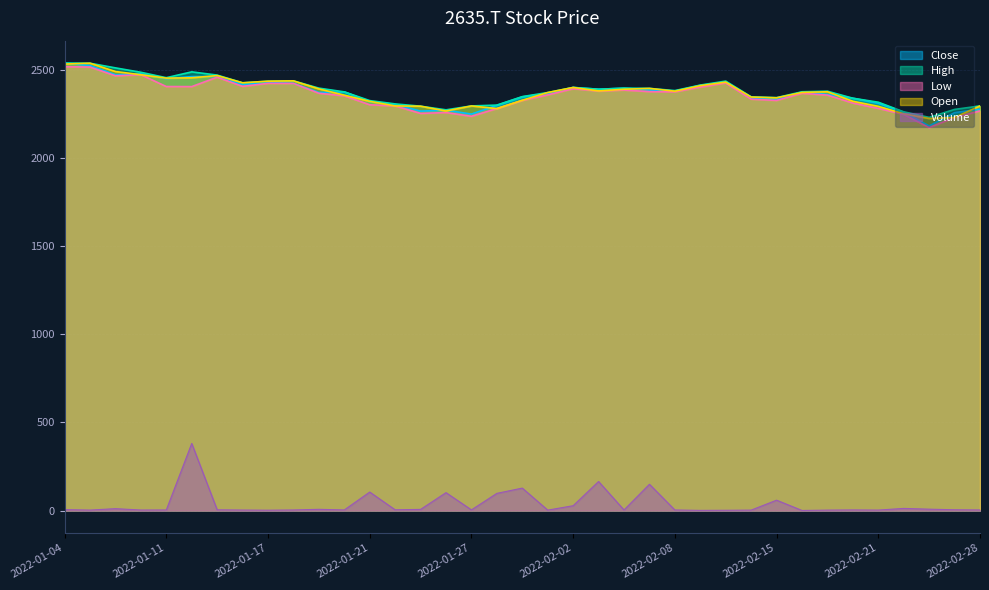

At how many categories does at least one series exceed 1198?

37